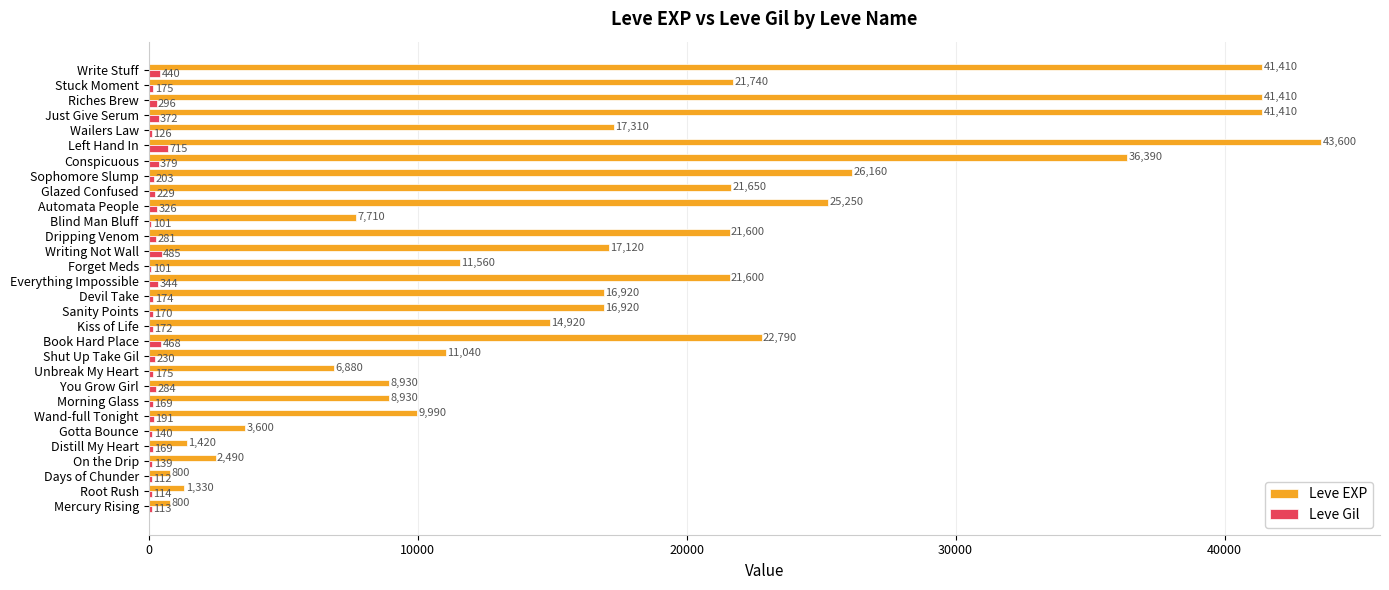

Read the Leve EXP value at Book Hard Place, to the nearest 50.

22800